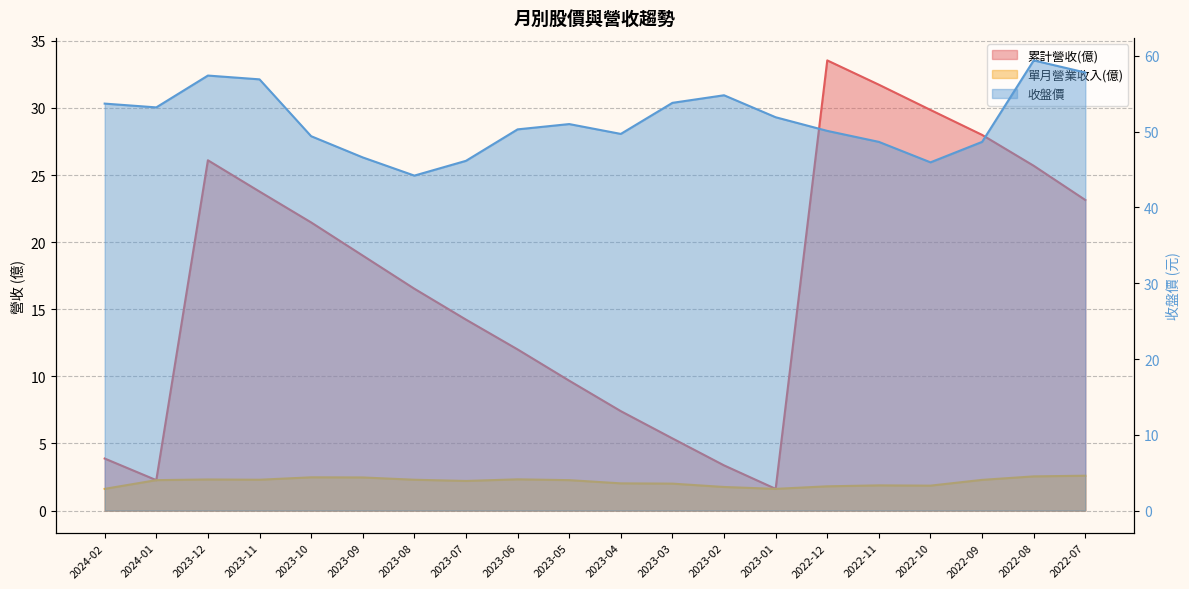

Between 2022-09 and 2022-07, which series saw the biggest shift?

收盤價